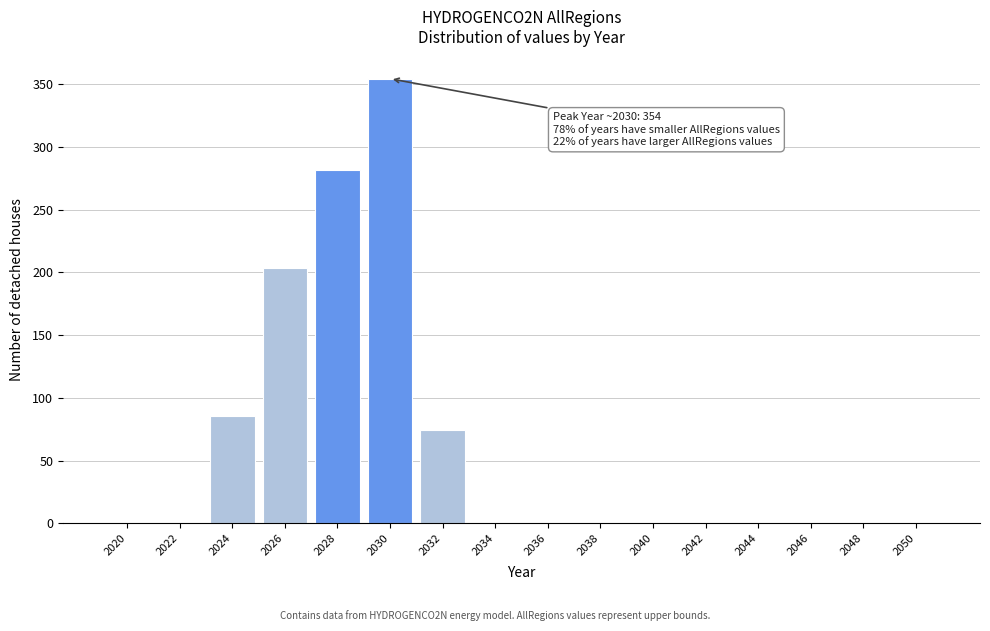

What is the sum of all values?

1000.0